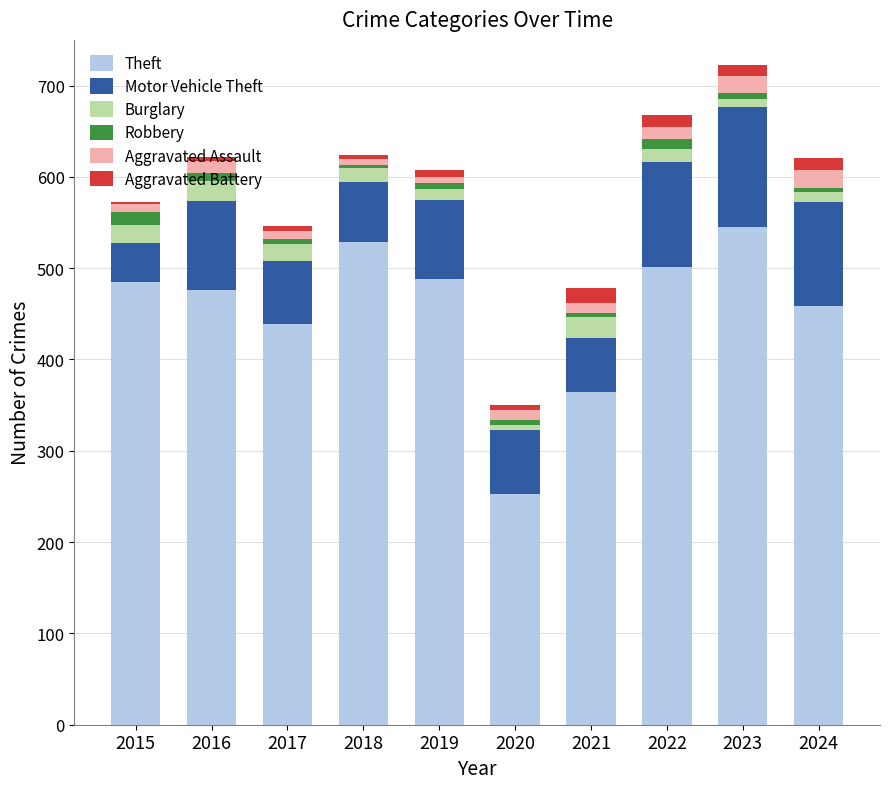

At which label does Theft reach its minimum?

2020